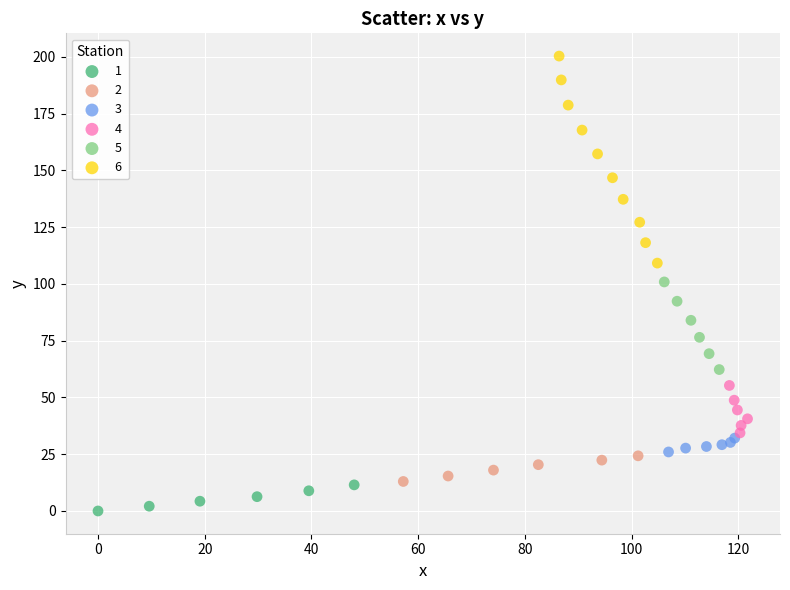

Which series reaches the maximum Y coordinate?

6